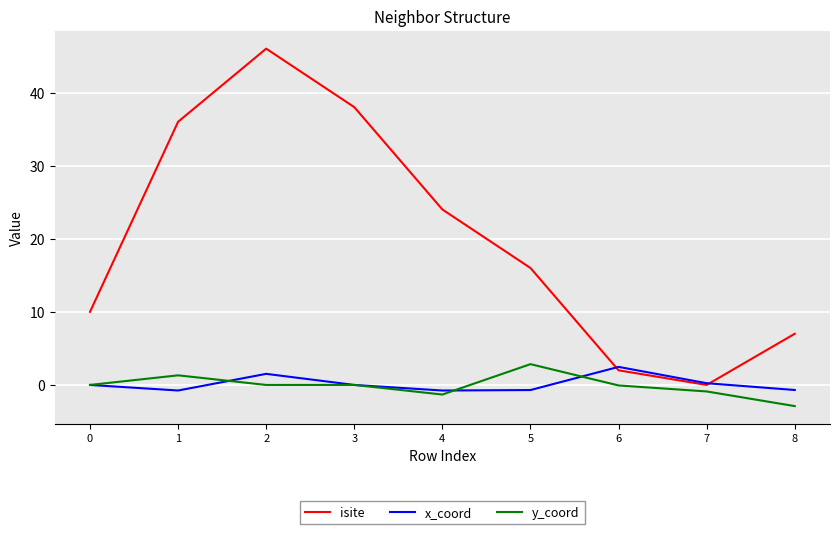

What is the sum of all x_coord values?

1.3